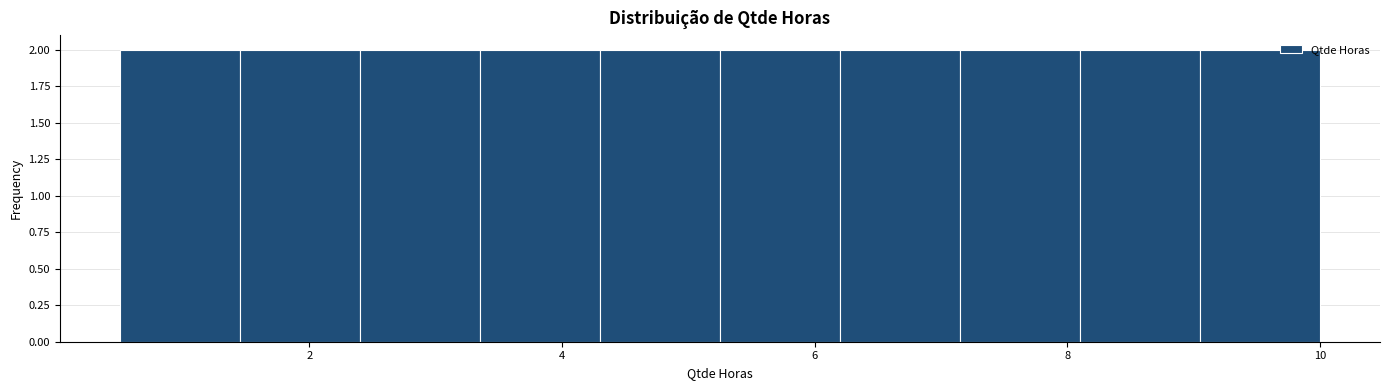

Reading left to right, list every bar in this chart as the range it spans on the x-axis followed by its height. Neither the bar edges nor the heights are printed on the chart, so give them approximately, as read against the axes.

0.50 to 1.45: 2
1.45 to 2.40: 2
2.40 to 3.35: 2
3.35 to 4.30: 2
4.30 to 5.25: 2
5.25 to 6.20: 2
6.20 to 7.15: 2
7.15 to 8.10: 2
8.10 to 9.05: 2
9.05 to 10.00: 2